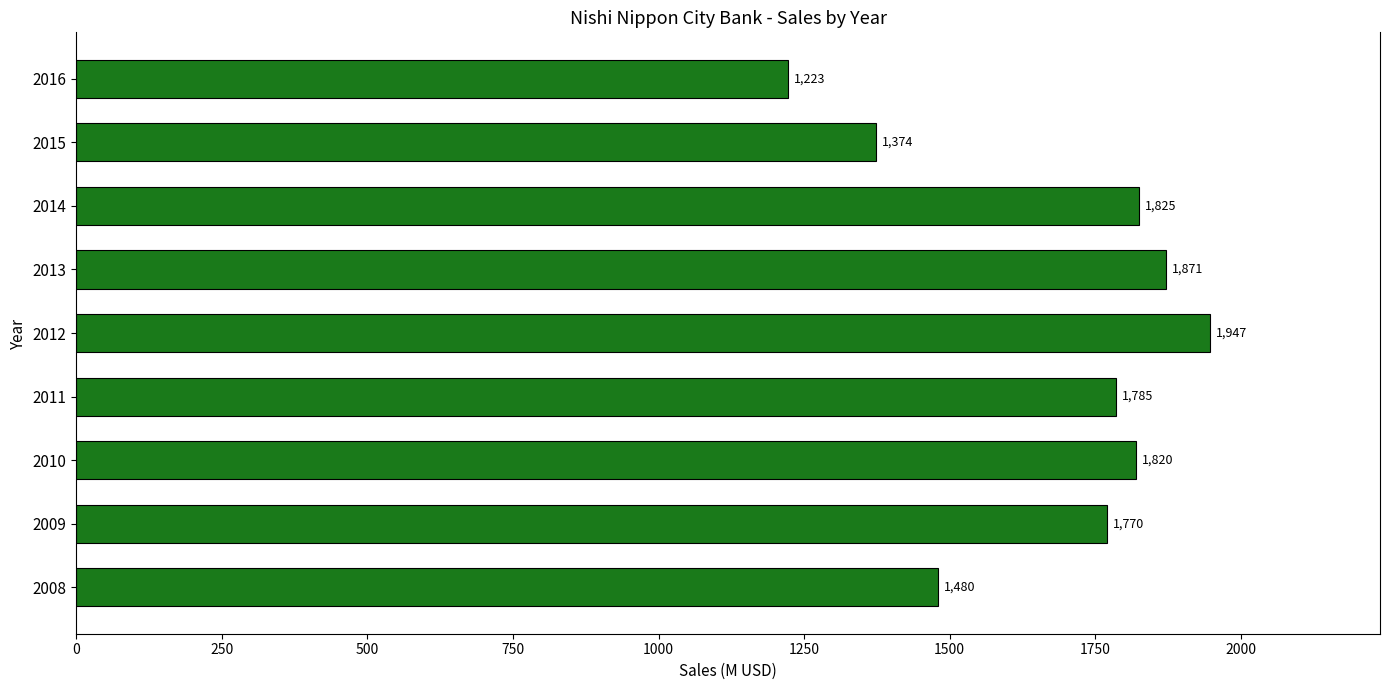

How many data points are less than 1785?

4